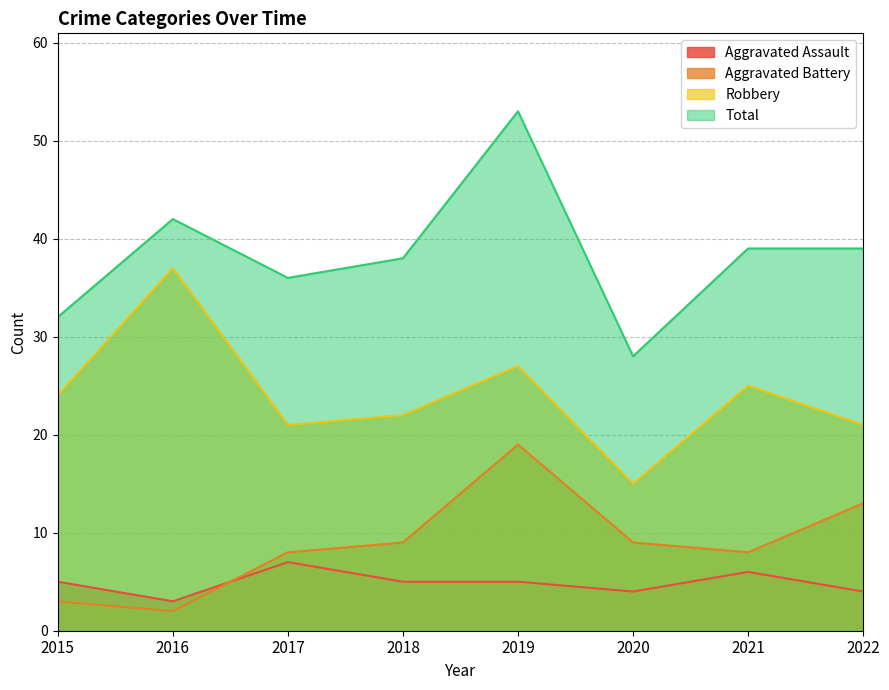

List the series in order of their peak value, lowest first.

Aggravated Assault, Aggravated Battery, Robbery, Total